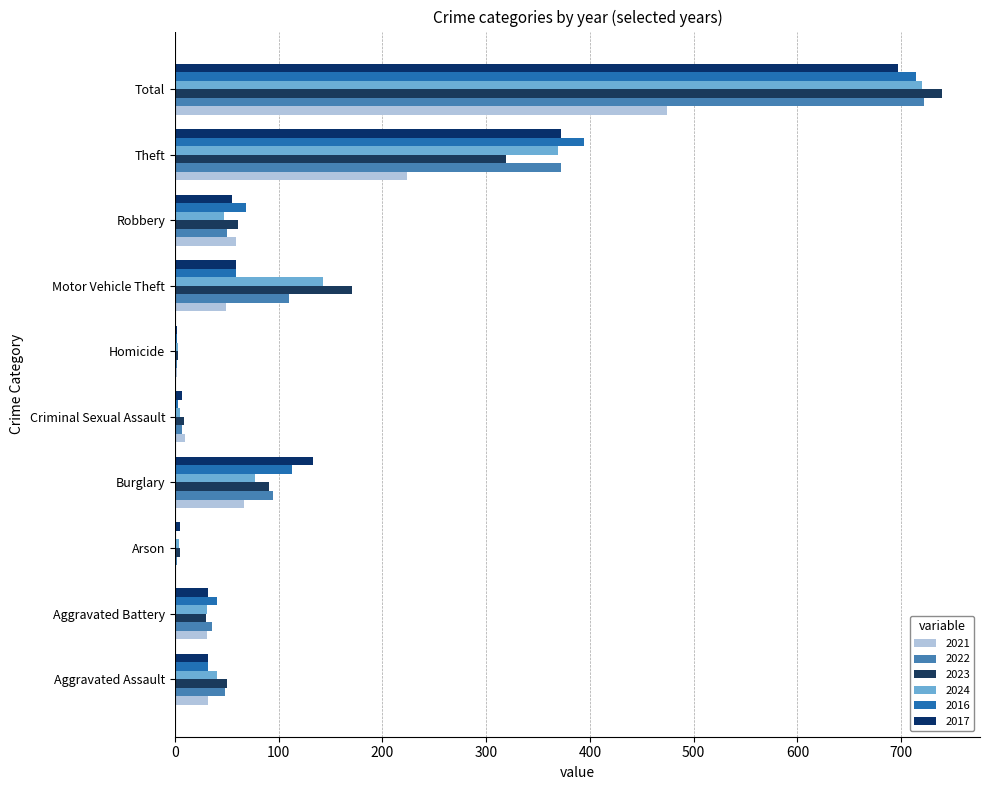

At how many categories does at least one series exceed 282?

2